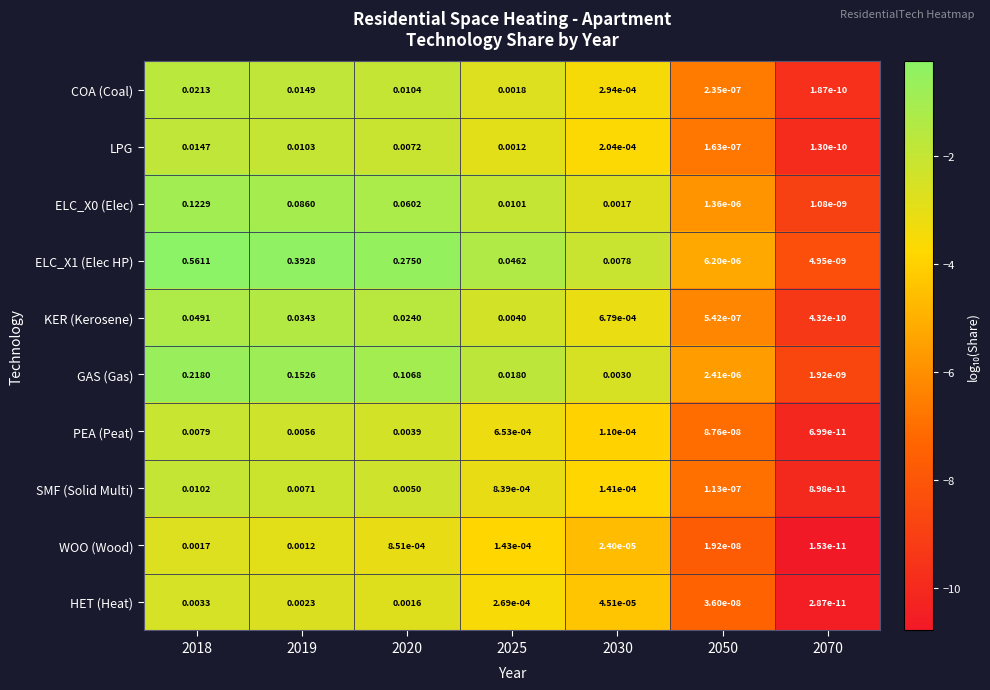

Rank the series by their maximum value, from lowest to highest.

WOO (Wood), HET (Heat), PEA (Peat), SMF (Solid Multi), LPG, COA (Coal), KER (Kerosene), ELC_X0 (Elec), GAS (Gas), ELC_X1 (Elec HP)